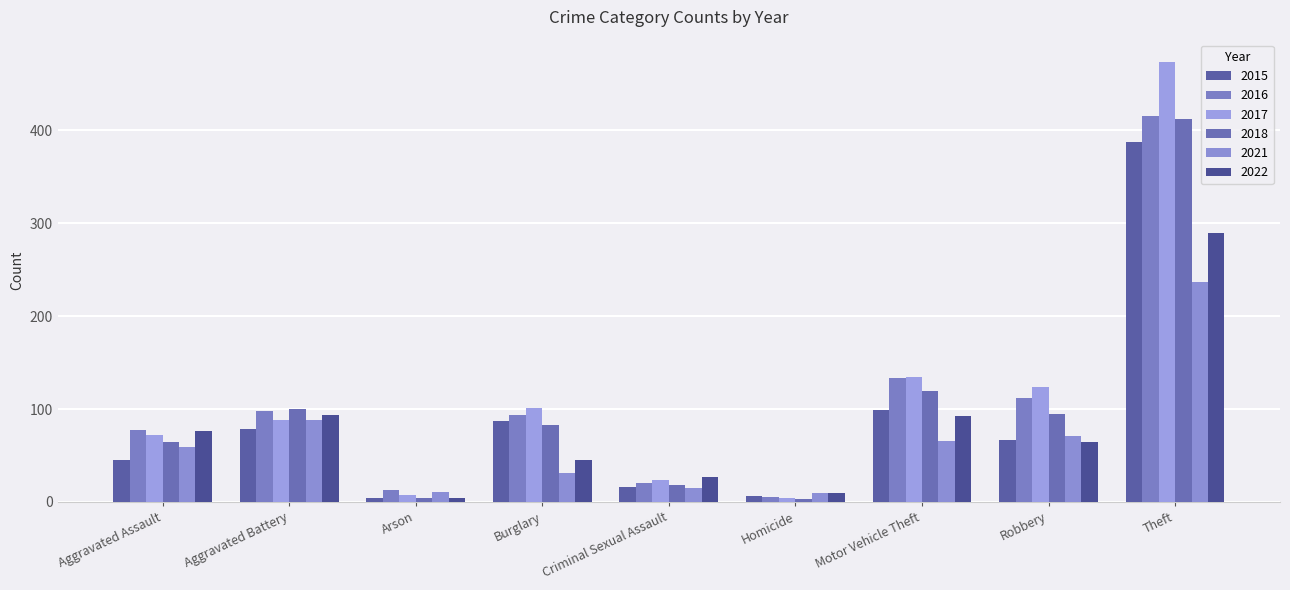

Rank the series at Theft from highest to lowest value.

2017, 2016, 2018, 2015, 2022, 2021